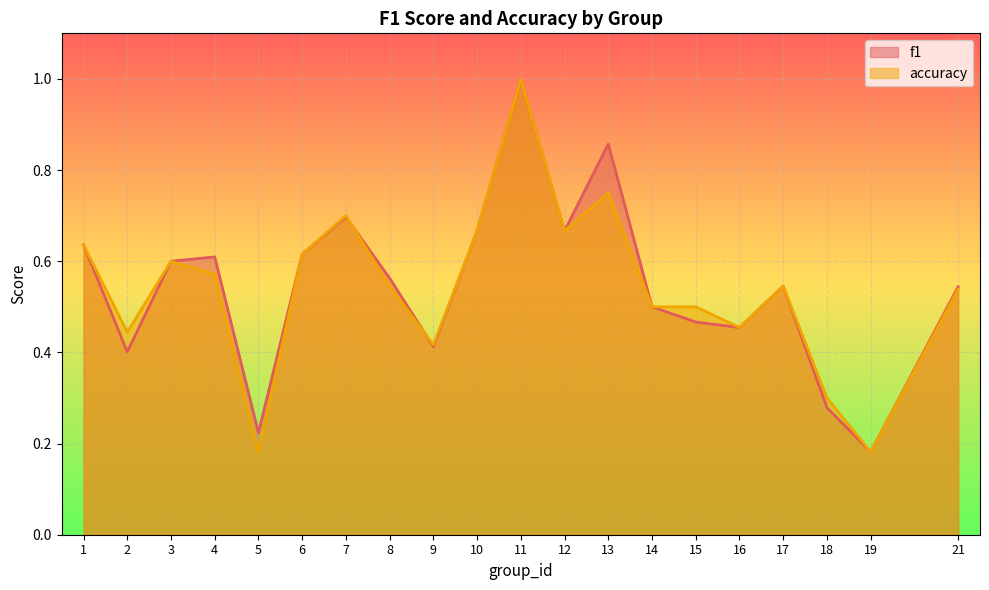

At how many categories does at least one series exceed 0?

20